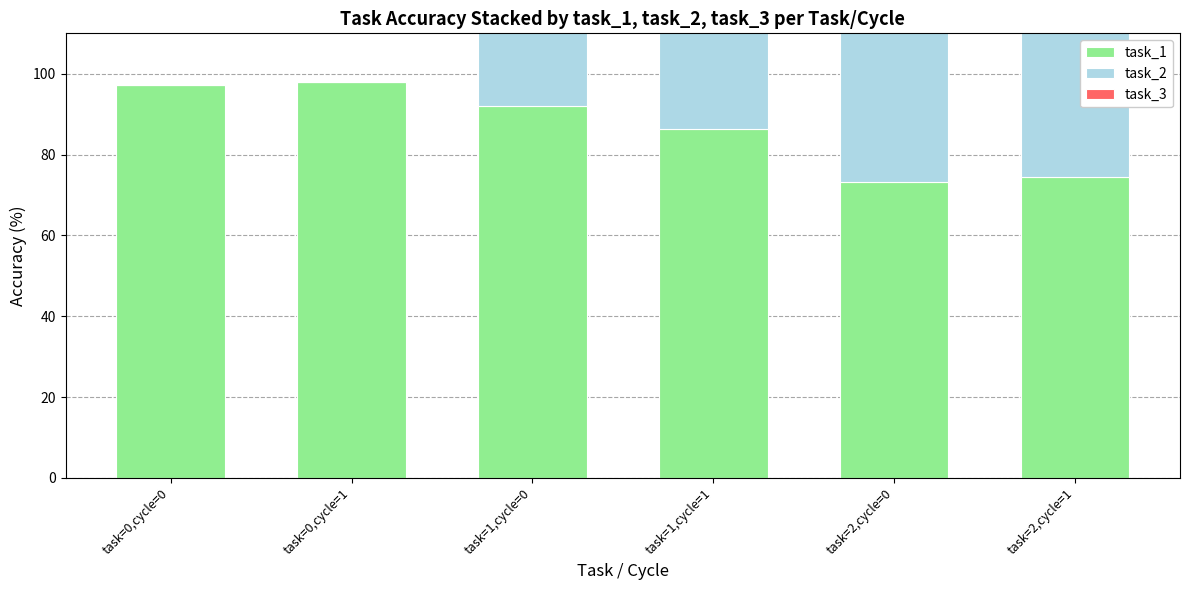

List the series in order of their peak value, lowest first.

task_3, task_2, task_1